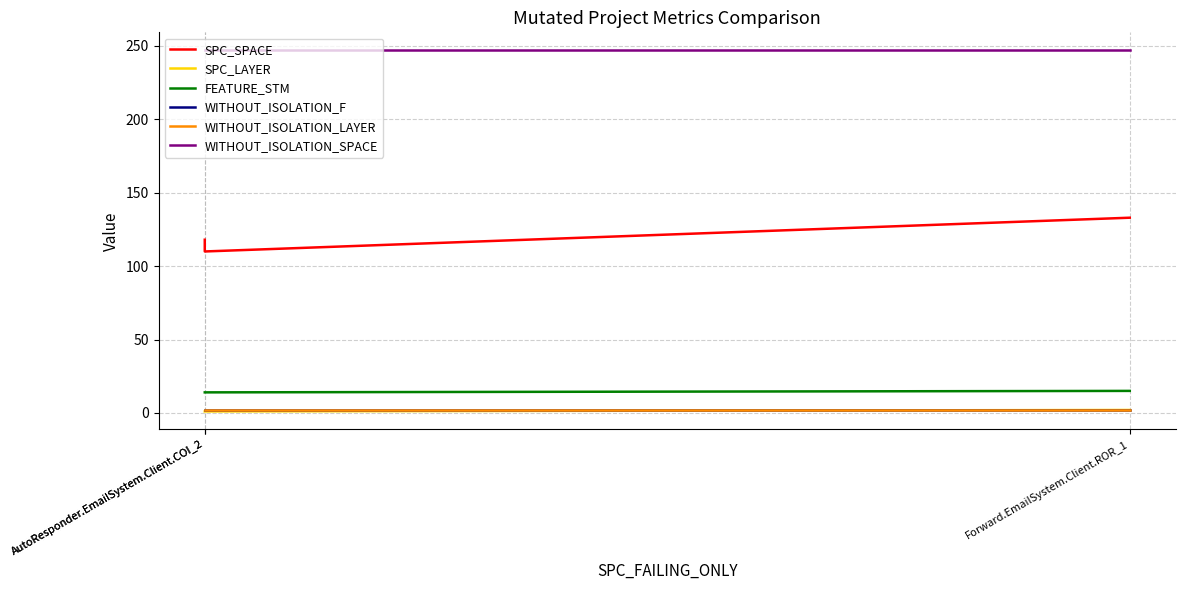

Which series has the largest total across all categories?

WITHOUT_ISOLATION_SPACE